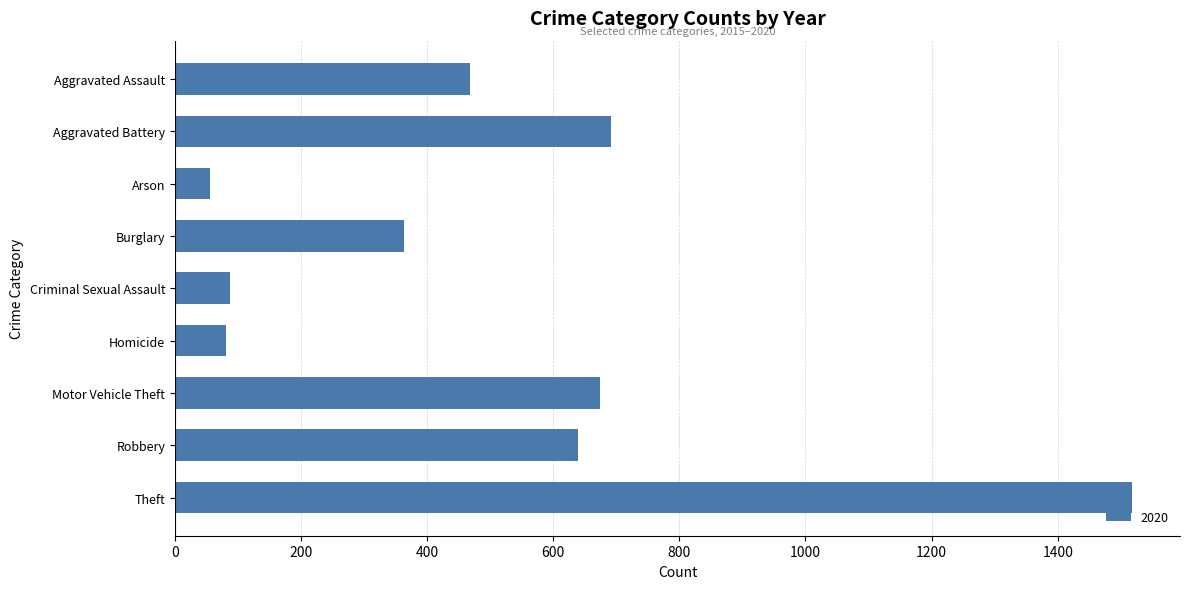

What is the value of the 9th bar from the top?

1518